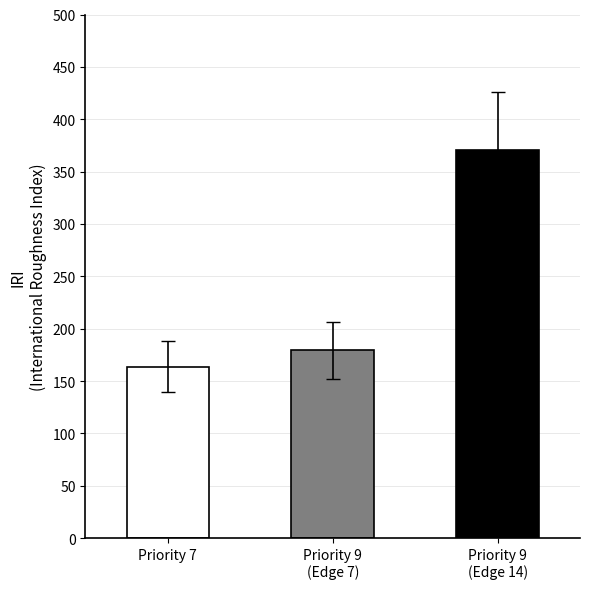

What position from the right is Priority 9
(Edge 14)?

1